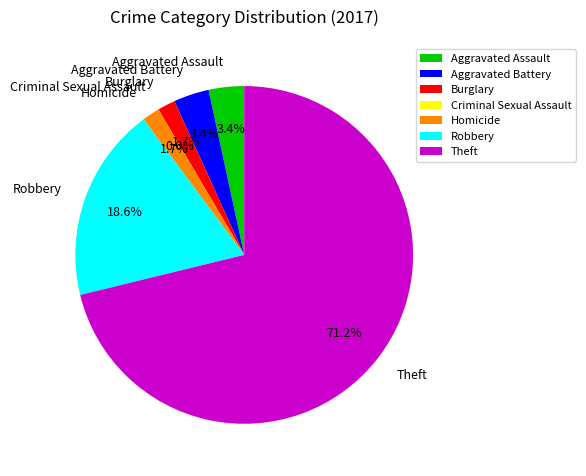

To the nearest percent, what percentage of the pie is Burglary?

2%